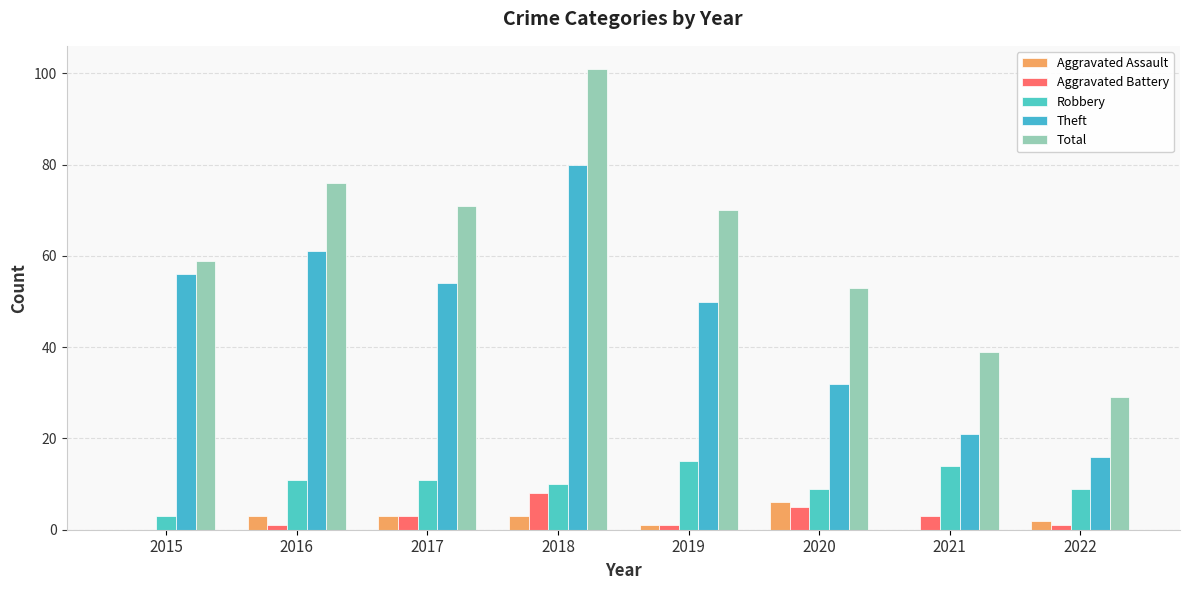

How many groups of bars are there?

8